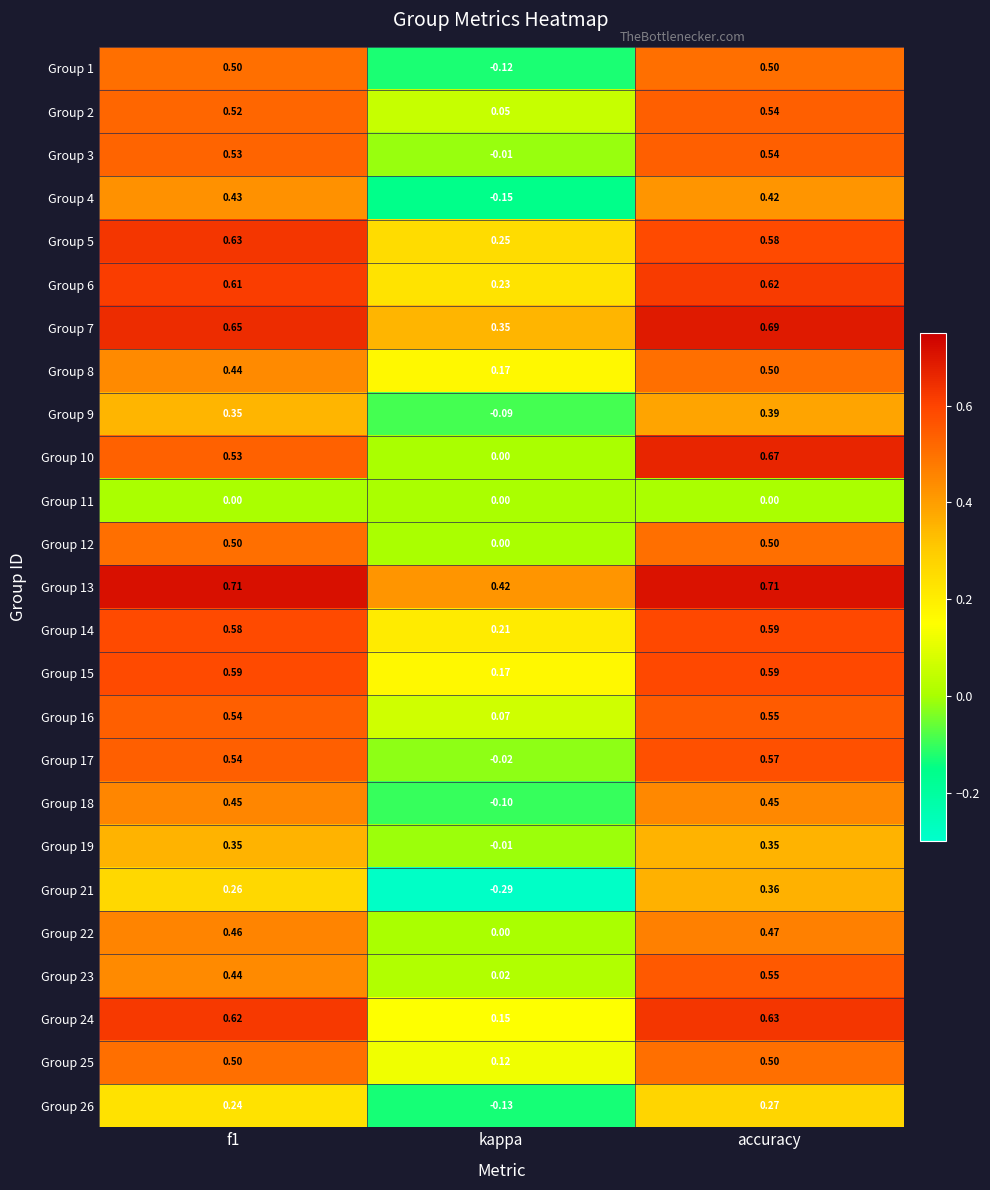

Which category has the lowest value in the Group 23 series?

kappa